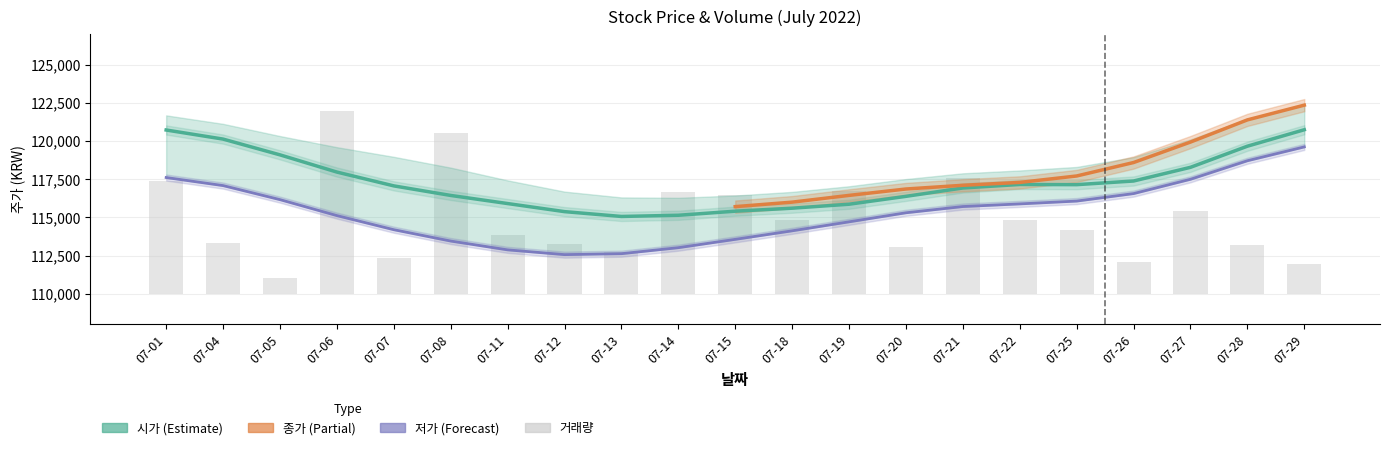

The value of 종가 at 2022-07-01 is 72950. True or false?

False